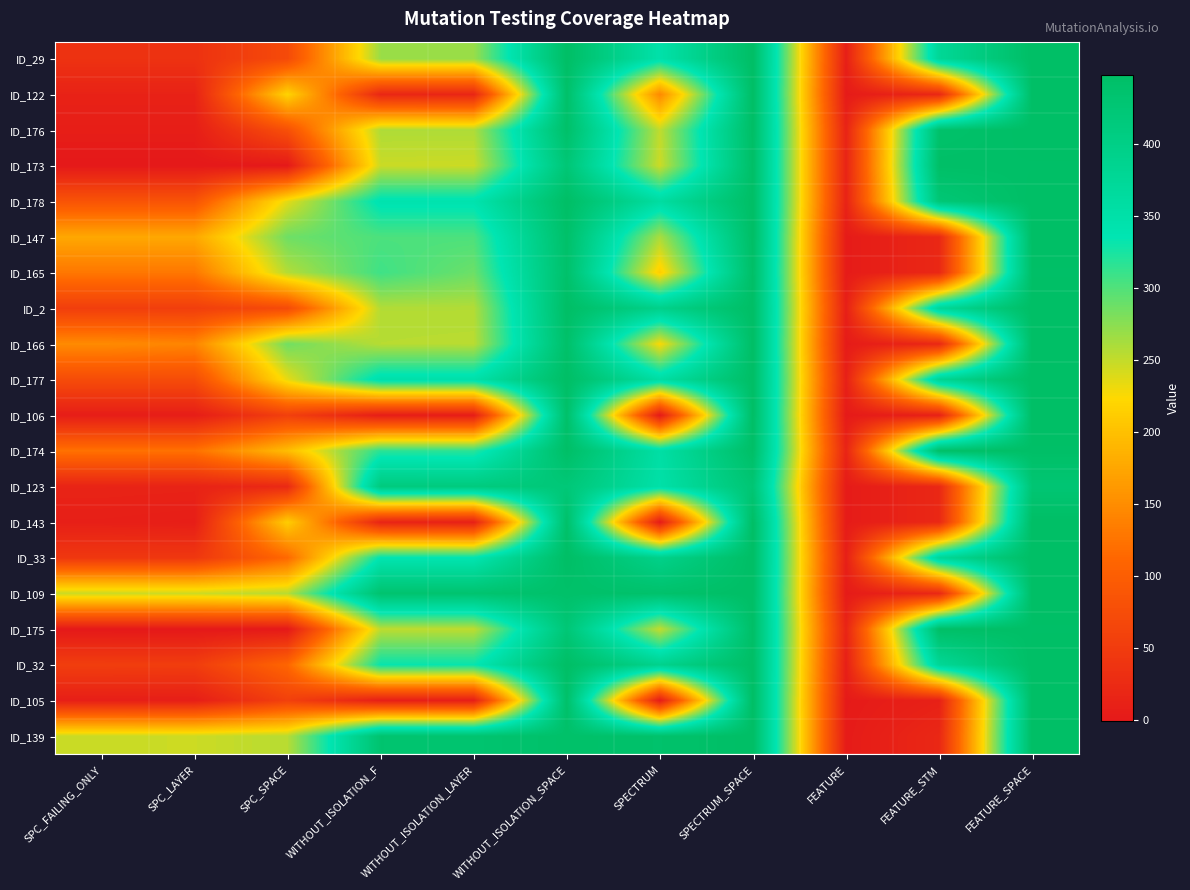

Reading right to left, transcribe all the data shown in this chart.

ID_29: FEATURE_SPACE=448	FEATURE_STM=376	FEATURE=9	SPECTRUM_SPACE=448	SPECTRUM=348	WITHOUT_ISOLATION_SPACE=448	WITHOUT_ISOLATION_LAYER=268	WITHOUT_ISOLATION_F=268	SPC_SPACE=72	SPC_LAYER=36	SPC_FAILING_ONLY=36
ID_122: FEATURE_SPACE=448	FEATURE_STM=21	FEATURE=3	SPECTRUM_SPACE=448	SPECTRUM=147	WITHOUT_ISOLATION_SPACE=442	WITHOUT_ISOLATION_LAYER=18	WITHOUT_ISOLATION_F=20	SPC_SPACE=219	SPC_LAYER=13	SPC_FAILING_ONLY=13
ID_176: FEATURE_SPACE=448	FEATURE_STM=440	FEATURE=15	SPECTRUM_SPACE=448	SPECTRUM=251	WITHOUT_ISOLATION_SPACE=442	WITHOUT_ISOLATION_LAYER=259	WITHOUT_ISOLATION_F=259	SPC_SPACE=80	SPC_LAYER=7	SPC_FAILING_ONLY=7
ID_173: FEATURE_SPACE=446	FEATURE_STM=446	FEATURE=16	SPECTRUM_SPACE=446	SPECTRUM=246	WITHOUT_ISOLATION_SPACE=424	WITHOUT_ISOLATION_LAYER=246	WITHOUT_ISOLATION_F=247	SPC_SPACE=0	SPC_LAYER=-1	SPC_FAILING_ONLY=-1
ID_178: FEATURE_SPACE=448	FEATURE_STM=424	FEATURE=14	SPECTRUM_SPACE=448	SPECTRUM=361	WITHOUT_ISOLATION_SPACE=448	WITHOUT_ISOLATION_LAYER=342	WITHOUT_ISOLATION_F=342	SPC_SPACE=236	SPC_LAYER=85	SPC_FAILING_ONLY=85
ID_147: FEATURE_SPACE=448	FEATURE_STM=21	FEATURE=3	SPECTRUM_SPACE=448	SPECTRUM=261	WITHOUT_ISOLATION_SPACE=442	WITHOUT_ISOLATION_LAYER=302	WITHOUT_ISOLATION_F=302	SPC_SPACE=287	SPC_LAYER=176	SPC_FAILING_ONLY=176
ID_165: FEATURE_SPACE=446	FEATURE_STM=21	FEATURE=3	SPECTRUM_SPACE=446	SPECTRUM=213	WITHOUT_ISOLATION_SPACE=440	WITHOUT_ISOLATION_LAYER=288	WITHOUT_ISOLATION_F=308	SPC_SPACE=257	SPC_LAYER=129	SPC_FAILING_ONLY=129
ID_2: FEATURE_SPACE=448	FEATURE_STM=376	FEATURE=9	SPECTRUM_SPACE=448	SPECTRUM=395	WITHOUT_ISOLATION_SPACE=448	WITHOUT_ISOLATION_LAYER=257	WITHOUT_ISOLATION_F=257	SPC_SPACE=72	SPC_LAYER=54	SPC_FAILING_ONLY=54
ID_166: FEATURE_SPACE=448	FEATURE_STM=21	FEATURE=3	SPECTRUM_SPACE=448	SPECTRUM=225	WITHOUT_ISOLATION_SPACE=442	WITHOUT_ISOLATION_LAYER=254	WITHOUT_ISOLATION_F=255	SPC_SPACE=286	SPC_LAYER=142	SPC_FAILING_ONLY=148
ID_177: FEATURE_SPACE=448	FEATURE_STM=384	FEATURE=10	SPECTRUM_SPACE=448	SPECTRUM=358	WITHOUT_ISOLATION_SPACE=448	WITHOUT_ISOLATION_LAYER=349	WITHOUT_ISOLATION_F=349	SPC_SPACE=234	SPC_LAYER=74	SPC_FAILING_ONLY=74
ID_106: FEATURE_SPACE=448	FEATURE_STM=11	FEATURE=2	SPECTRUM_SPACE=448	SPECTRUM=1	WITHOUT_ISOLATION_SPACE=442	WITHOUT_ISOLATION_LAYER=5	WITHOUT_ISOLATION_F=6	SPC_SPACE=56	SPC_LAYER=6	SPC_FAILING_ONLY=6
ID_174: FEATURE_SPACE=446	FEATURE_STM=446	FEATURE=16	SPECTRUM_SPACE=446	SPECTRUM=355	WITHOUT_ISOLATION_SPACE=446	WITHOUT_ISOLATION_LAYER=317	WITHOUT_ISOLATION_F=317	SPC_SPACE=197	SPC_LAYER=123	SPC_FAILING_ONLY=123
ID_123: FEATURE_SPACE=427	FEATURE_STM=21	FEATURE=3	SPECTRUM_SPACE=427	SPECTRUM=350	WITHOUT_ISOLATION_SPACE=421	WITHOUT_ISOLATION_LAYER=412	WITHOUT_ISOLATION_F=413	SPC_SPACE=23	SPC_LAYER=14	SPC_FAILING_ONLY=15
ID_143: FEATURE_SPACE=448	FEATURE_STM=21	FEATURE=3	SPECTRUM_SPACE=448	SPECTRUM=2	WITHOUT_ISOLATION_SPACE=442	WITHOUT_ISOLATION_LAYER=9	WITHOUT_ISOLATION_F=15	SPC_SPACE=213	SPC_LAYER=7	SPC_FAILING_ONLY=9
ID_33: FEATURE_SPACE=448	FEATURE_STM=376	FEATURE=9	SPECTRUM_SPACE=448	SPECTRUM=395	WITHOUT_ISOLATION_SPACE=448	WITHOUT_ISOLATION_LAYER=338	WITHOUT_ISOLATION_F=338	SPC_SPACE=114	SPC_LAYER=44	SPC_FAILING_ONLY=44
ID_109: FEATURE_SPACE=448	FEATURE_STM=21	FEATURE=3	SPECTRUM_SPACE=448	SPECTRUM=439	WITHOUT_ISOLATION_SPACE=442	WITHOUT_ISOLATION_LAYER=433	WITHOUT_ISOLATION_F=434	SPC_SPACE=255	SPC_LAYER=246	SPC_FAILING_ONLY=247
ID_175: FEATURE_SPACE=446	FEATURE_STM=446	FEATURE=16	SPECTRUM_SPACE=446	SPECTRUM=250	WITHOUT_ISOLATION_SPACE=424	WITHOUT_ISOLATION_LAYER=252	WITHOUT_ISOLATION_F=252	SPC_SPACE=0	SPC_LAYER=-1	SPC_FAILING_ONLY=-1
ID_32: FEATURE_SPACE=448	FEATURE_STM=376	FEATURE=9	SPECTRUM_SPACE=448	SPECTRUM=391	WITHOUT_ISOLATION_SPACE=448	WITHOUT_ISOLATION_LAYER=333	WITHOUT_ISOLATION_F=333	SPC_SPACE=111	SPC_LAYER=52	SPC_FAILING_ONLY=53
ID_105: FEATURE_SPACE=448	FEATURE_STM=11	FEATURE=2	SPECTRUM_SPACE=448	SPECTRUM=3	WITHOUT_ISOLATION_SPACE=442	WITHOUT_ISOLATION_LAYER=7	WITHOUT_ISOLATION_F=8	SPC_SPACE=57	SPC_LAYER=7	SPC_FAILING_ONLY=8
ID_139: FEATURE_SPACE=448	FEATURE_STM=21	FEATURE=3	SPECTRUM_SPACE=448	SPECTRUM=439	WITHOUT_ISOLATION_SPACE=442	WITHOUT_ISOLATION_LAYER=433	WITHOUT_ISOLATION_F=434	SPC_SPACE=255	SPC_LAYER=246	SPC_FAILING_ONLY=247